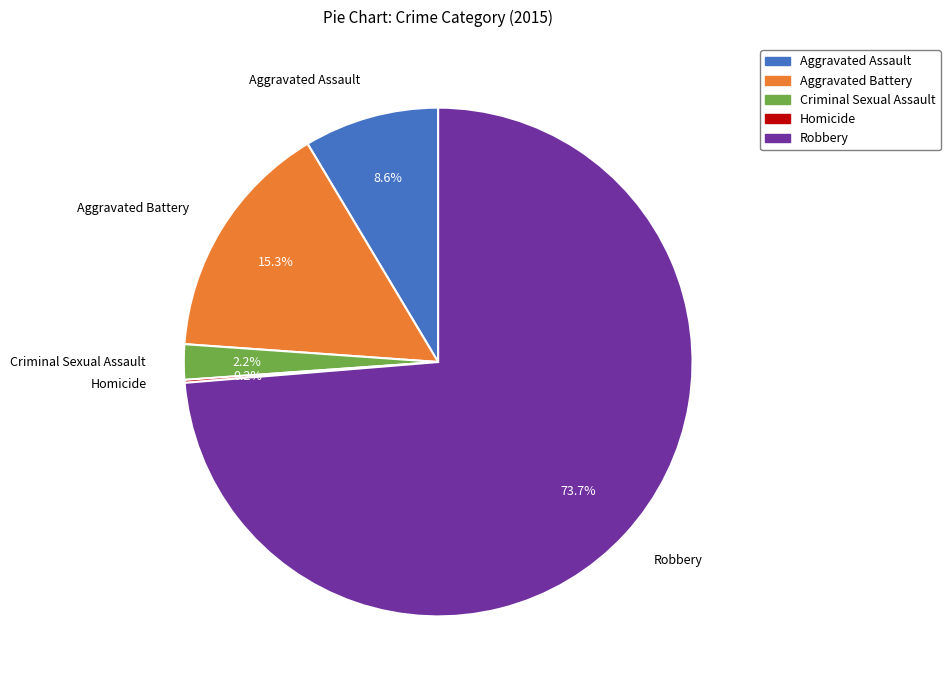

What portion of the pie excludes Aggravated Assault?

91.4%